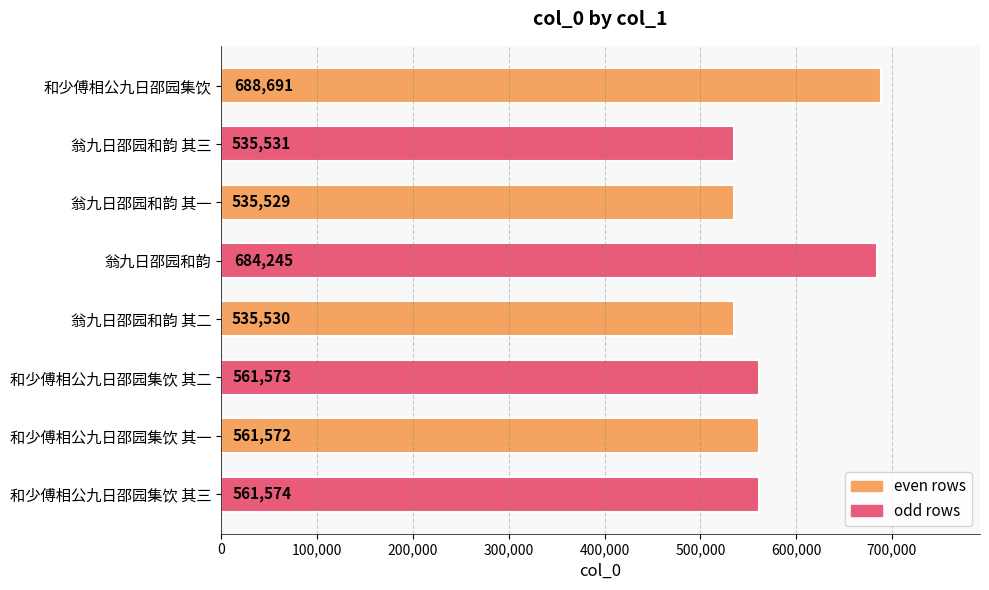

What is the change in value from 和少傅相公九日邵园集饮 其一 to 和少傅相公九日邵园集饮 其三?

+2